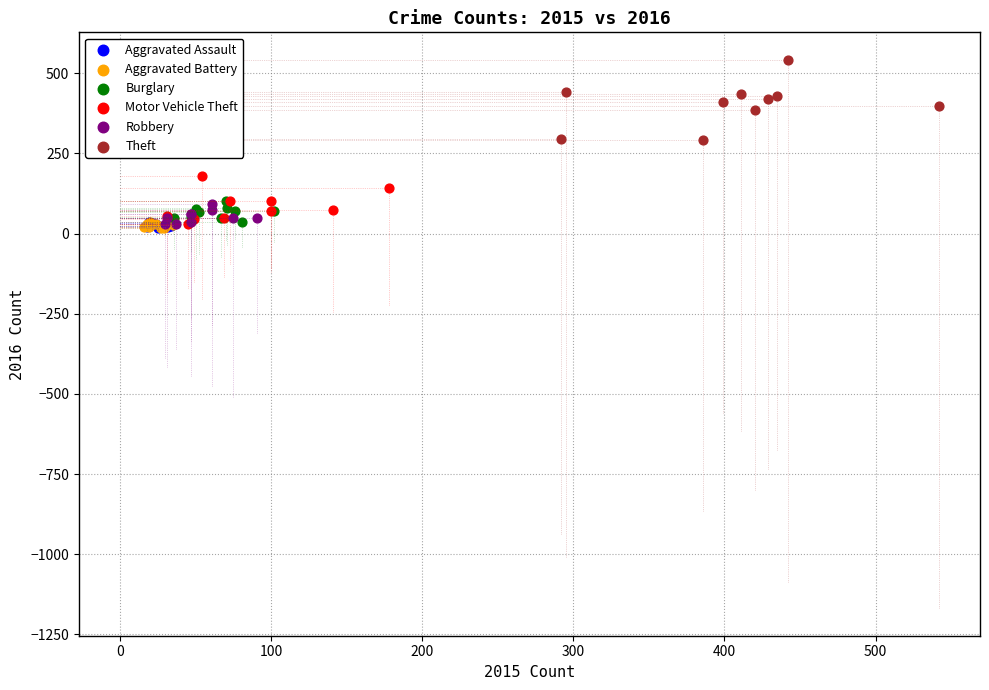

Which series contains the highest Y value?

Theft